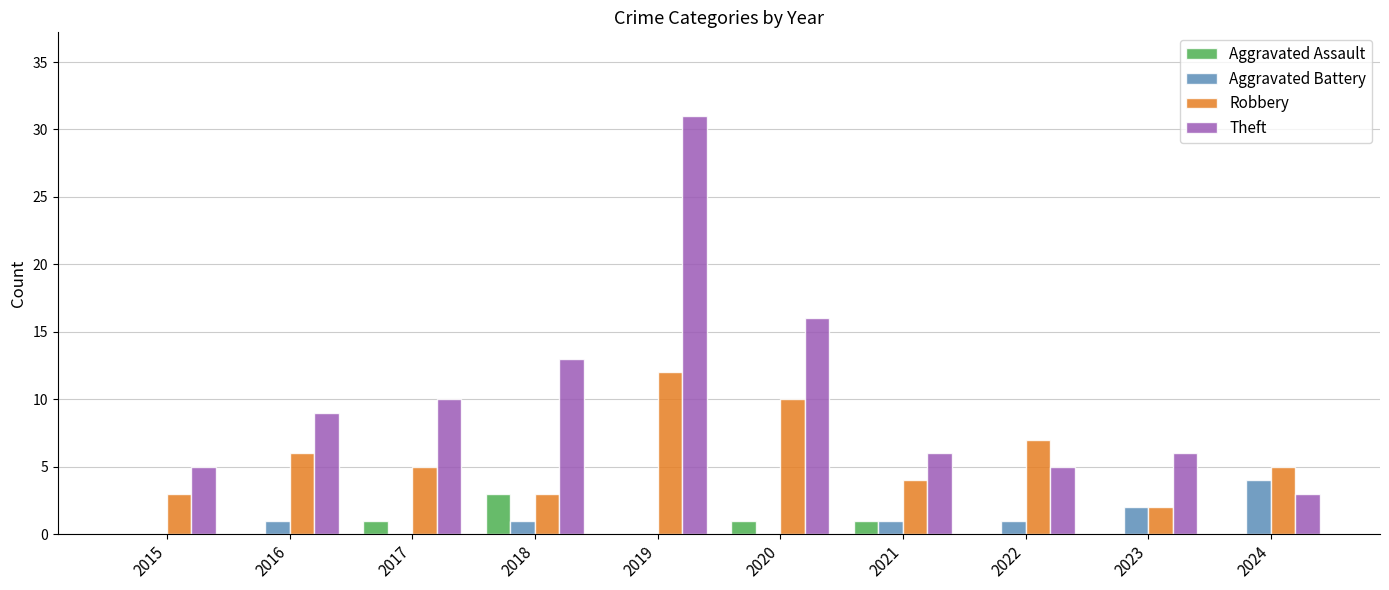

What is the spread (max minus min) of values at 2015?

5